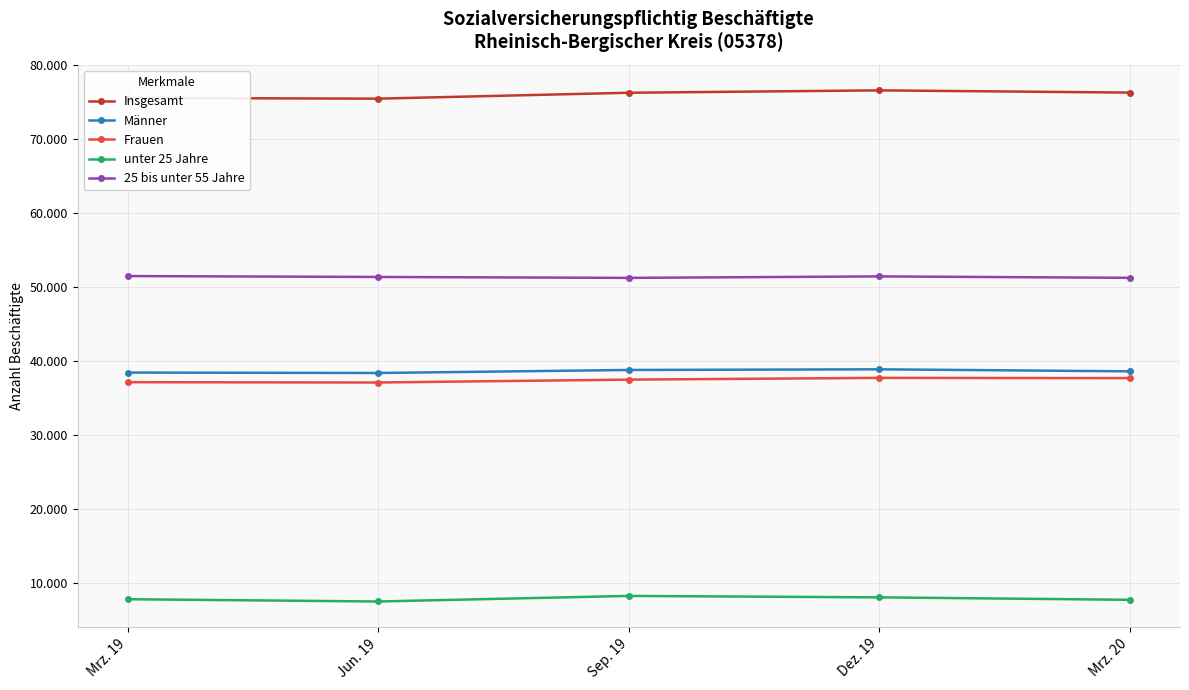

What position from the left is Mrz. 20?

5